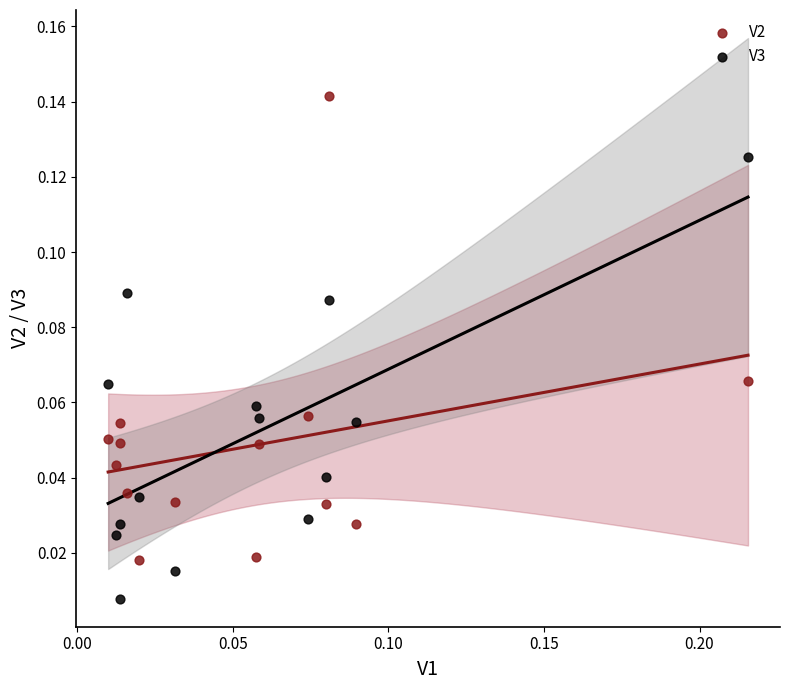

Which series contains the lowest Y value?

V3